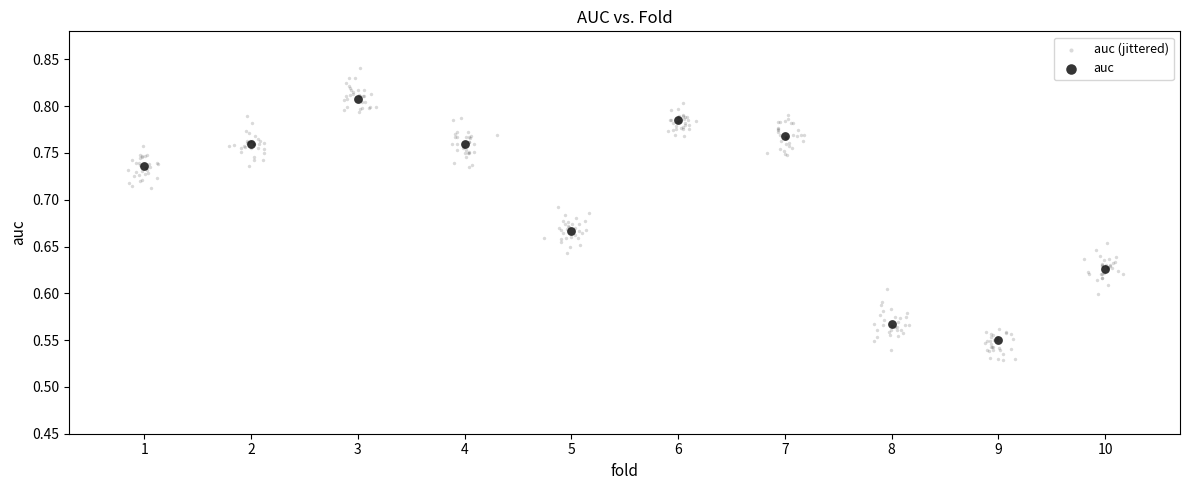

Which series contains the lowest Y value?

auc (jittered)